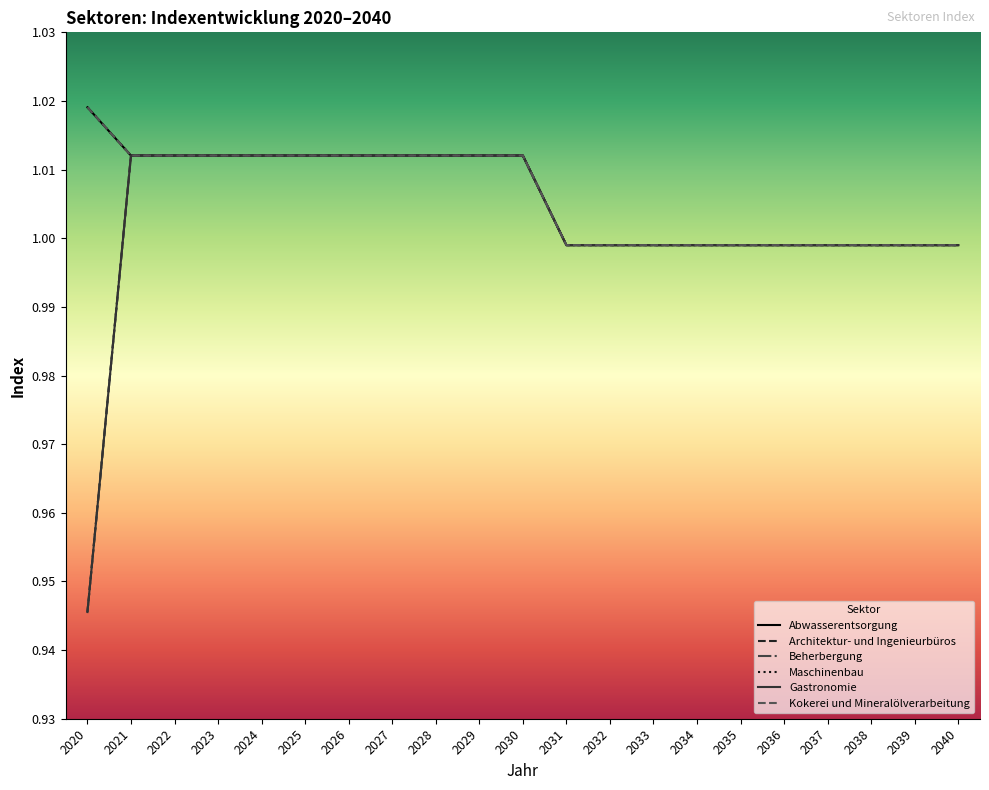

Does the chart have visible grid lines?

No